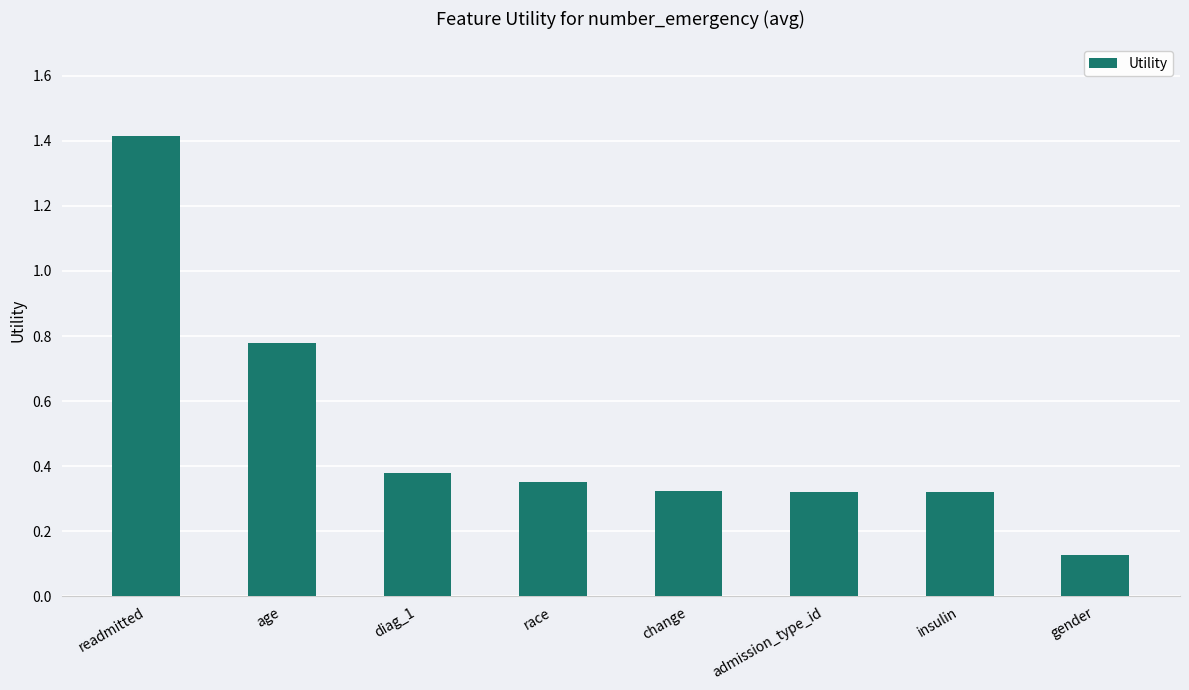

Where is the data nearest to the value 0?

gender